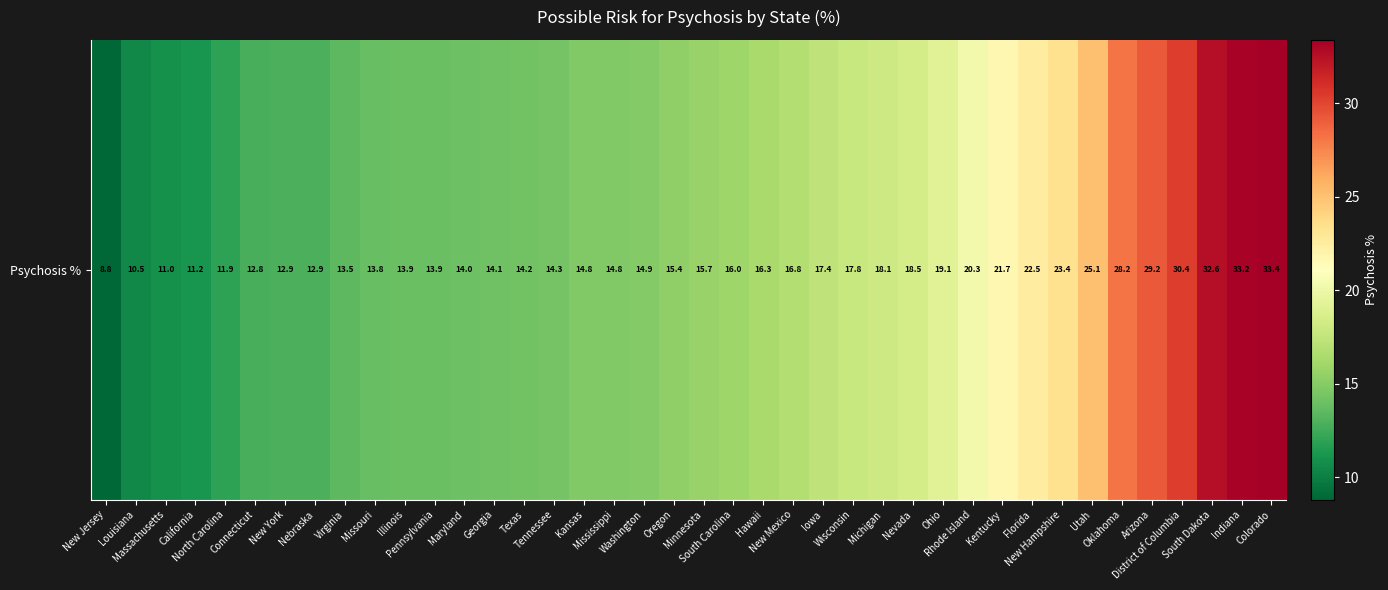

List the labels in order of value, largest first.

Colorado, Indiana, South Dakota, District of Columbia, Arizona, Oklahoma, Utah, New Hampshire, Florida, Kentucky, Rhode Island, Ohio, Nevada, Michigan, Wisconsin, Iowa, New Mexico, Hawaii, South Carolina, Minnesota, Oregon, Washington, Kansas, Mississippi, Tennessee, Texas, Georgia, Maryland, Illinois, Pennsylvania, Missouri, Virginia, New York, Nebraska, Connecticut, North Carolina, California, Massachusetts, Louisiana, New Jersey